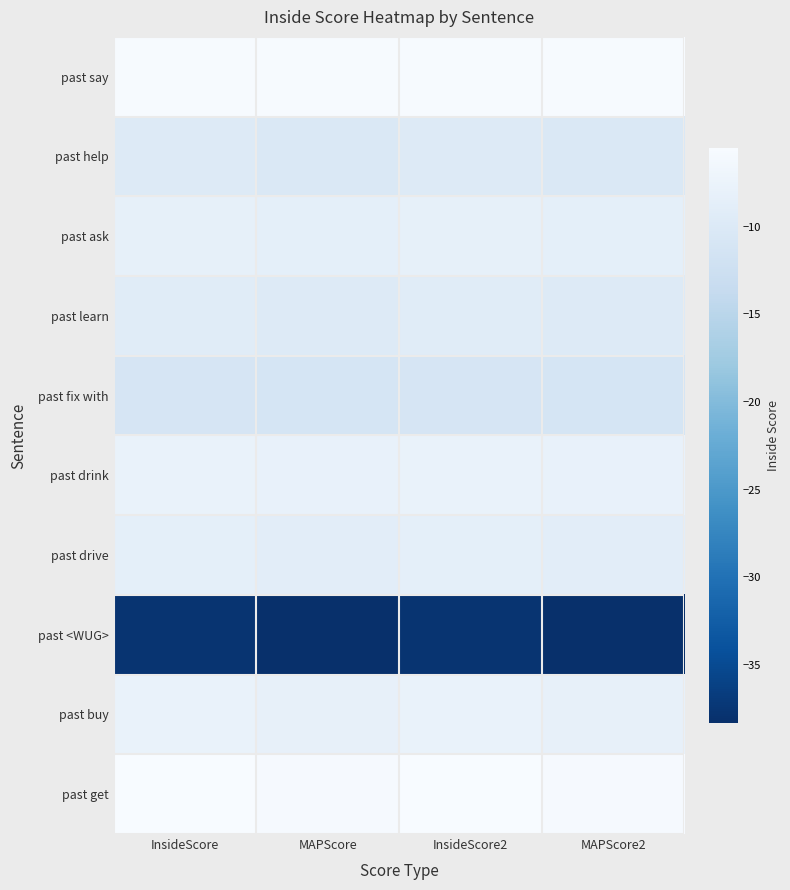

Reading left to right, extract all data points from this chart.

past say: InsideScore=-5.7	MAPScore=-5.7	InsideScore2=-5.7	MAPScore2=-5.7
past help: InsideScore=-9.8	MAPScore=-10.2	InsideScore2=-9.8	MAPScore2=-10.2
past ask: InsideScore=-8.3	MAPScore=-8.5	InsideScore2=-8.3	MAPScore2=-8.5
past learn: InsideScore=-9.2	MAPScore=-9.8	InsideScore2=-9.2	MAPScore2=-9.8
past fix with: InsideScore=-11.0	MAPScore=-11.1	InsideScore2=-11.0	MAPScore2=-11.1
past drink: InsideScore=-7.8	MAPScore=-7.9	InsideScore2=-7.8	MAPScore2=-7.9
past drive: InsideScore=-8.5	MAPScore=-8.9	InsideScore2=-8.5	MAPScore2=-8.9
past <WUG>: InsideScore=-37.7	MAPScore=-38.3	InsideScore2=-37.7	MAPScore2=-38.3
past buy: InsideScore=-7.8	MAPScore=-8.2	InsideScore2=-7.8	MAPScore2=-8.2
past get: InsideScore=-5.5	MAPScore=-5.9	InsideScore2=-5.5	MAPScore2=-5.9